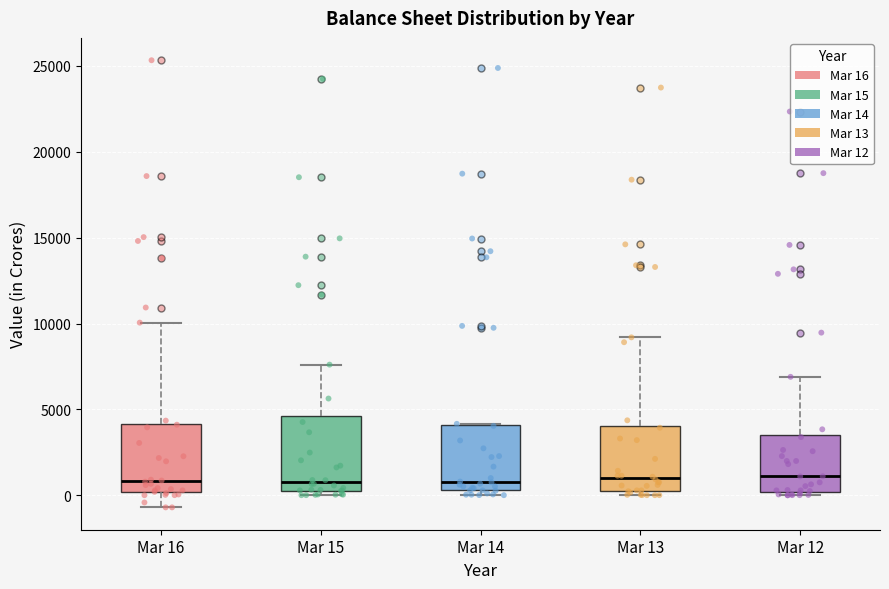

Reading left to right, transcribe this box plot: for each box, give where its median line is, the range the box spans, and where its two whiskers end, as read against the y-axis. The values are not printed on the chart, so give them approximately, as read against the axis.

Mar 16: median 1000, box 0 to 4000, whiskers -500 to 10000
Mar 15: median 1000, box 500 to 4500, whiskers 0 to 7500
Mar 14: median 1000, box 500 to 4000, whiskers 0 to 4000
Mar 13: median 1000, box 500 to 4000, whiskers 0 to 9000
Mar 12: median 1000, box 0 to 3500, whiskers 0 (just below the box's lower edge) to 7000